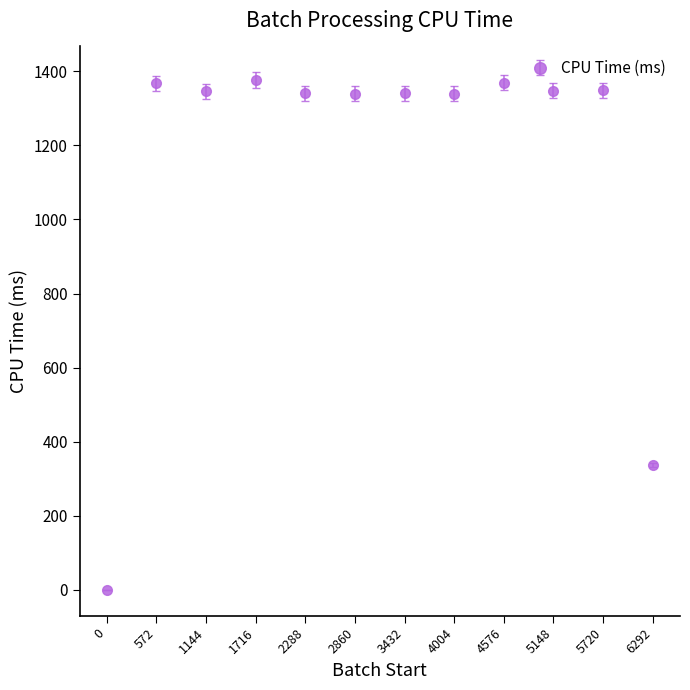

Approximately how many times larger is the value at 4576 compared to 572?

1.0